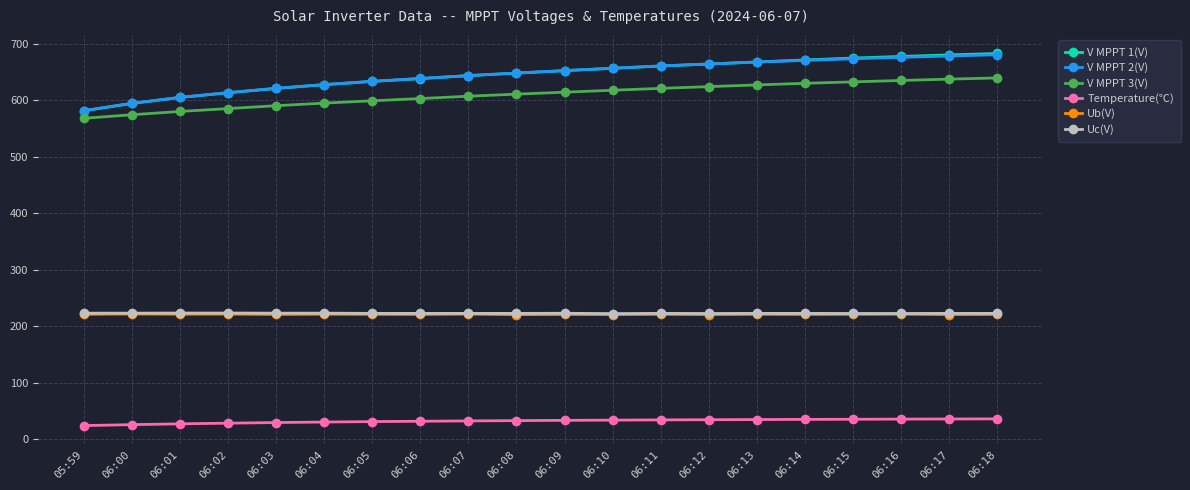

What is the value of the V MPPT 2(V) point at the 3rd from the left?

605.3